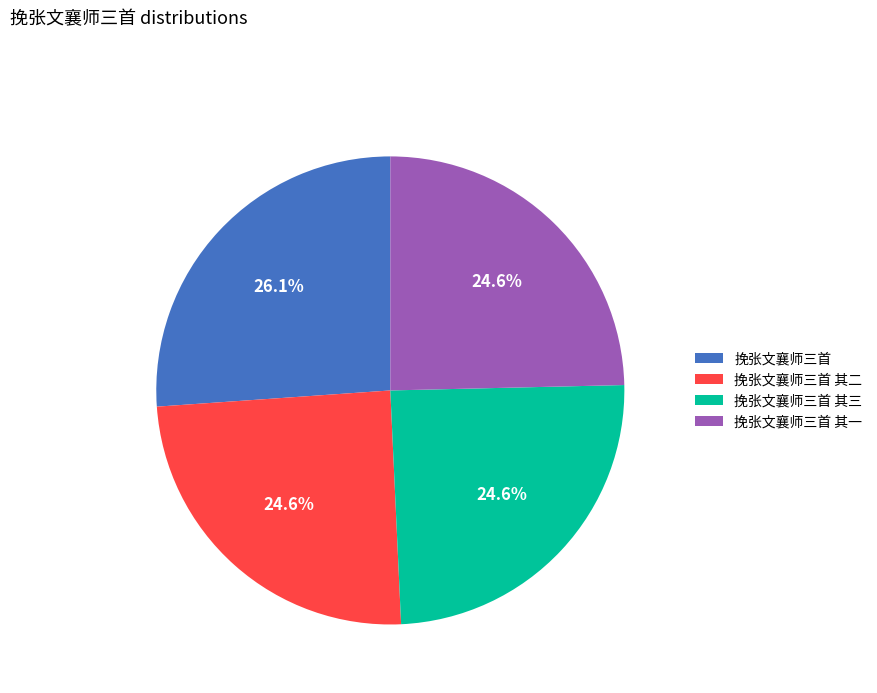

Is it true that 挽张文襄师三首 其二 is 25% of the pie?

True